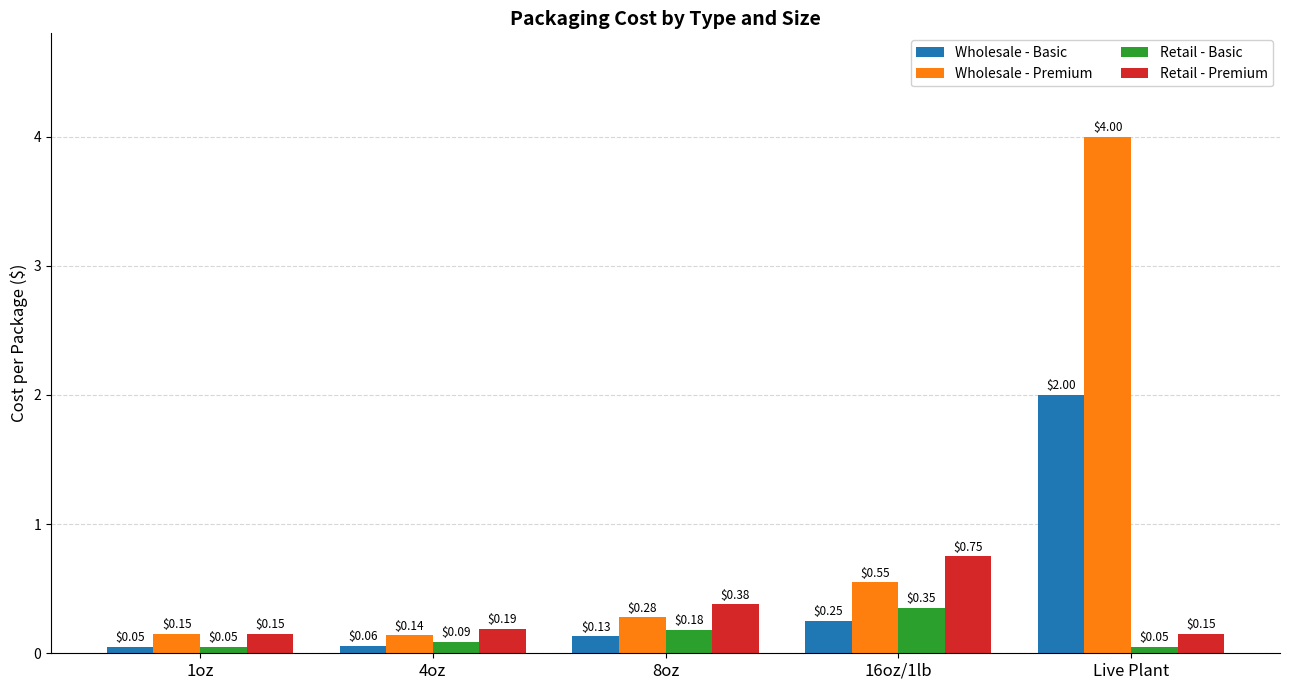

Which category has the highest value across all series?

Live Plant